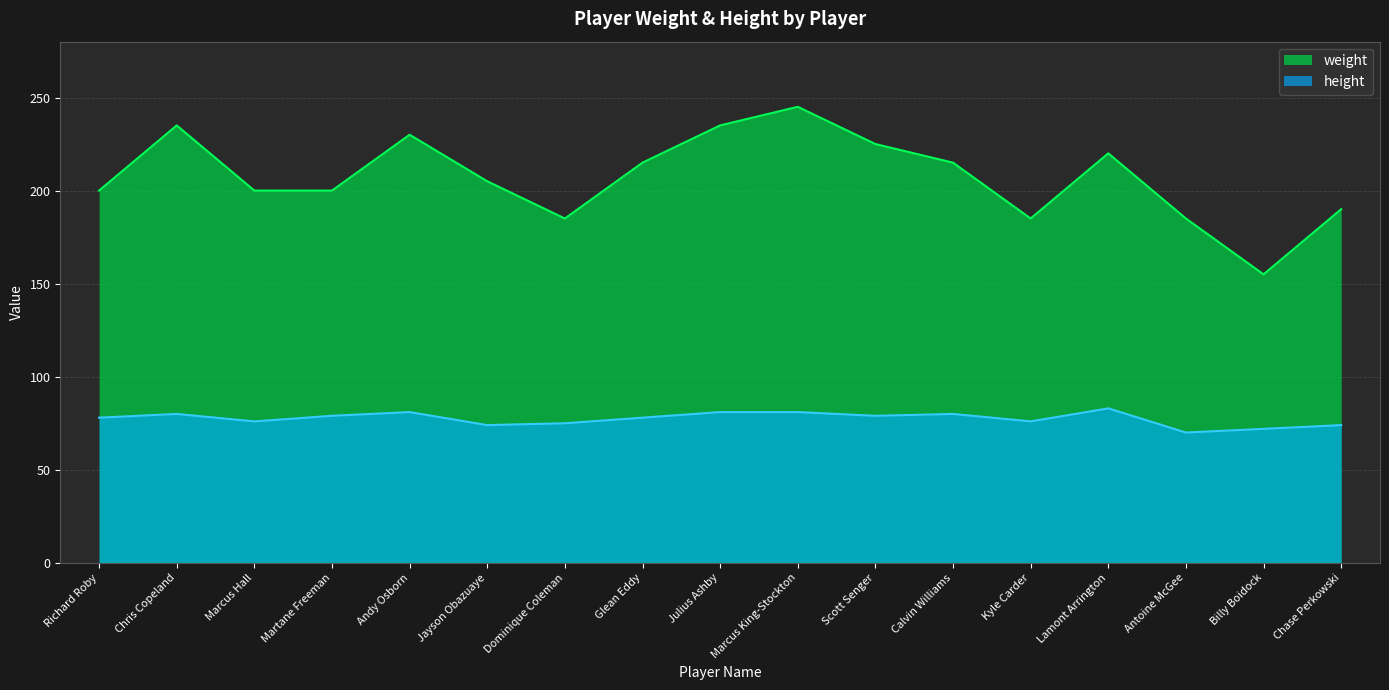

At which category does height reach its first local peak?

Chris Copeland